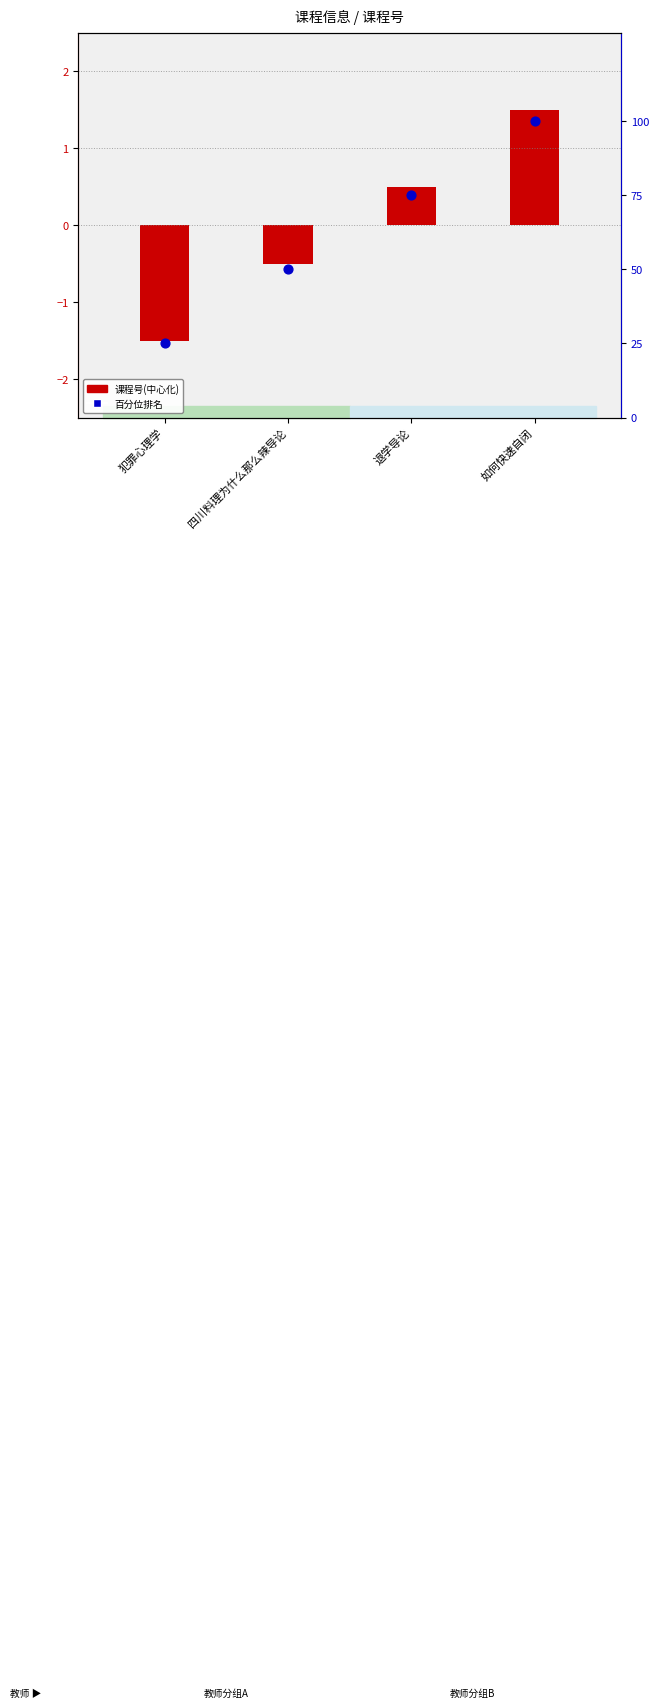

At how many categories does at least one series exceed 4?

4